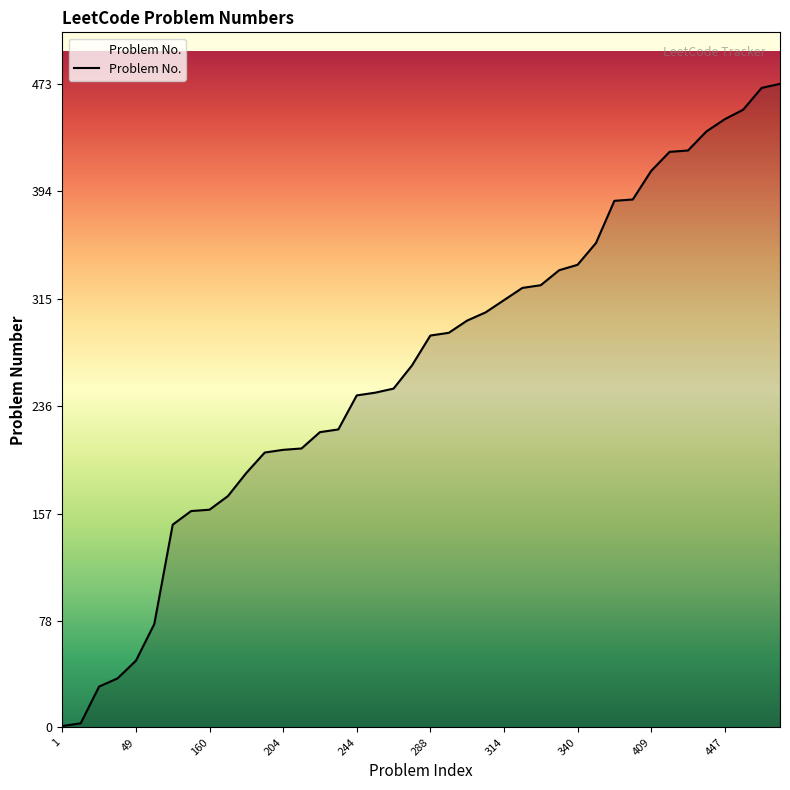

What is the maximum value shown in the chart?

473